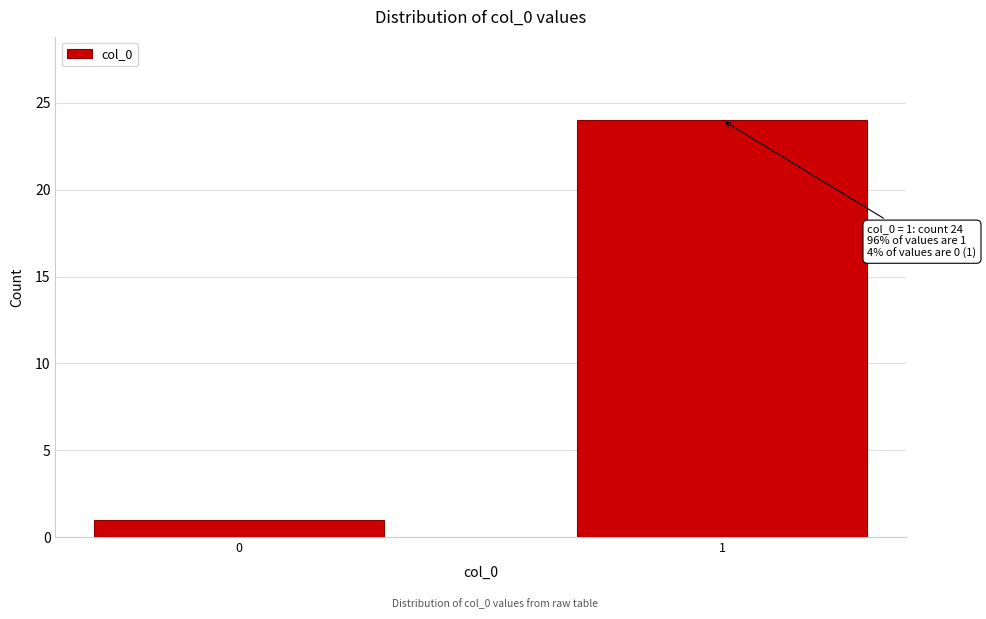

Reading left to right, transcribe all the data shown in this chart.

1	24